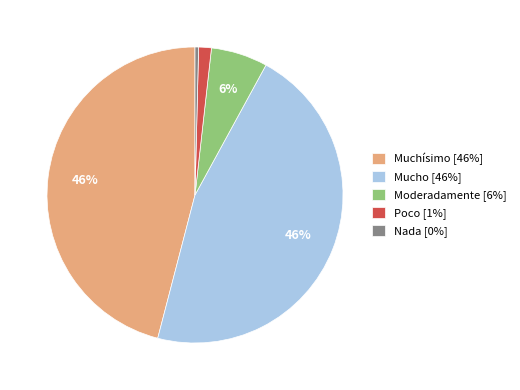

What is the ratio of the value at Poco to the value at Nada?

3.6